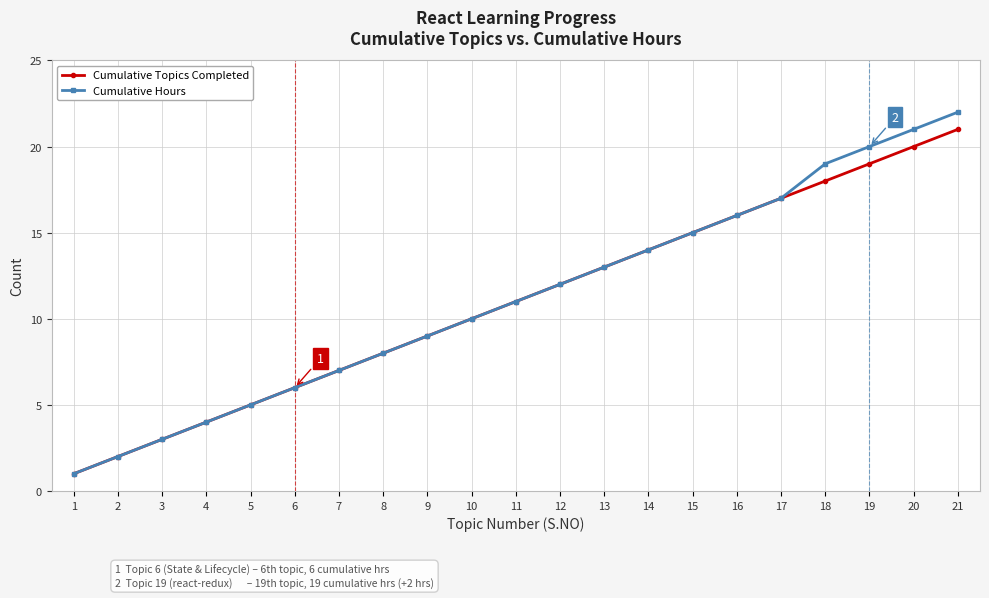

True or false: Cumulative Topics Completed has a value of 4 at 4.

True